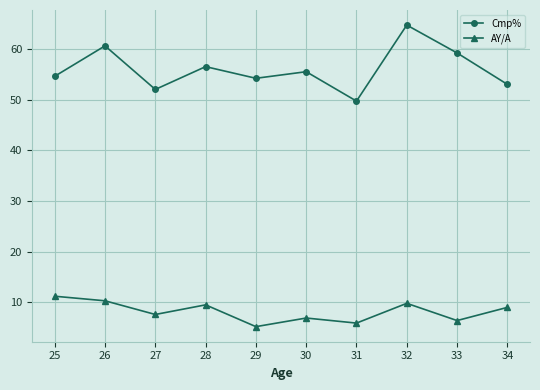

Rank the series by their maximum value, from lowest to highest.

AY/A, Cmp%